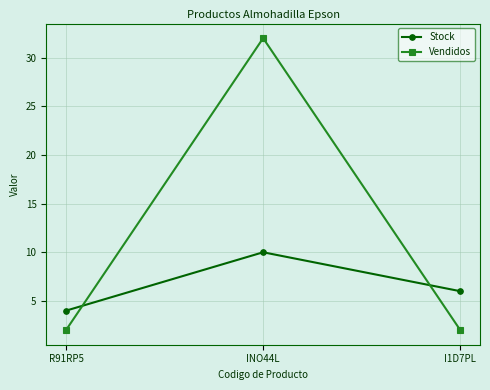

What is the label of the 2nd point from the left?

INO44L